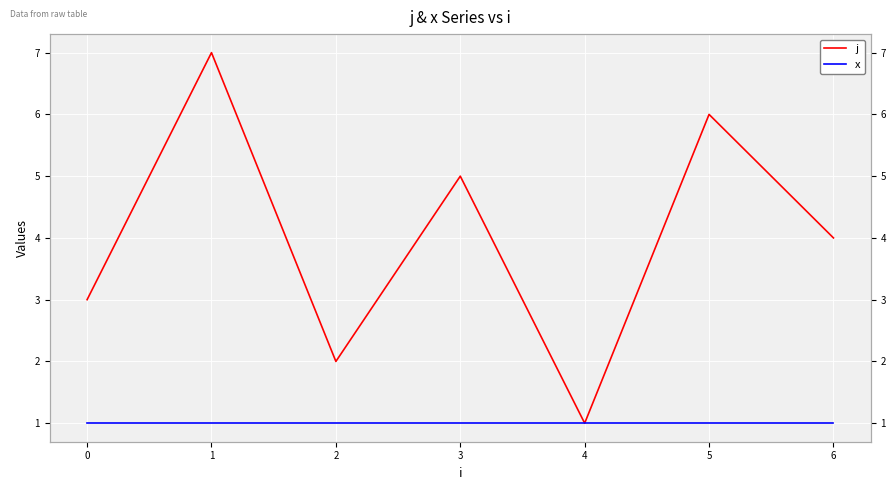

What is the lowest value of the x series?

1